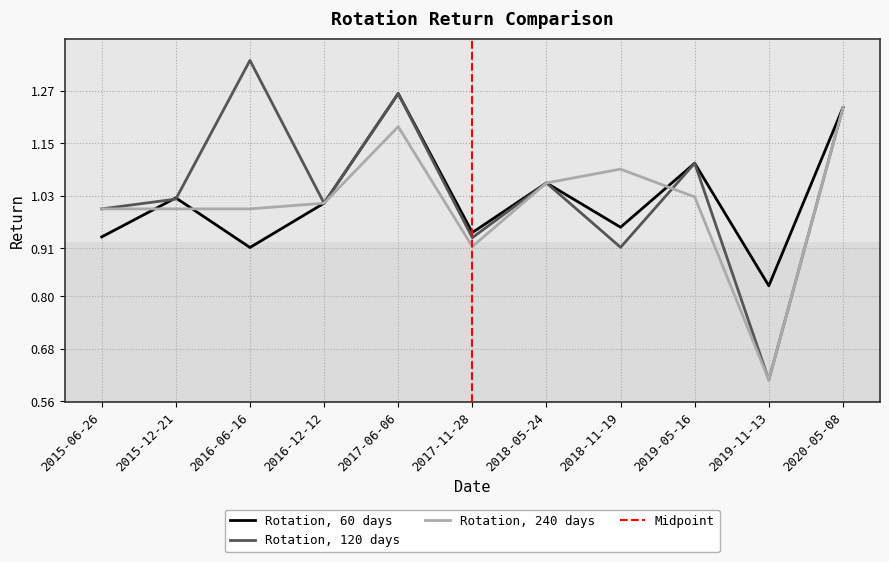

What is the difference between the maximum and minimum values in the Rotation, 60 days series?

0.4